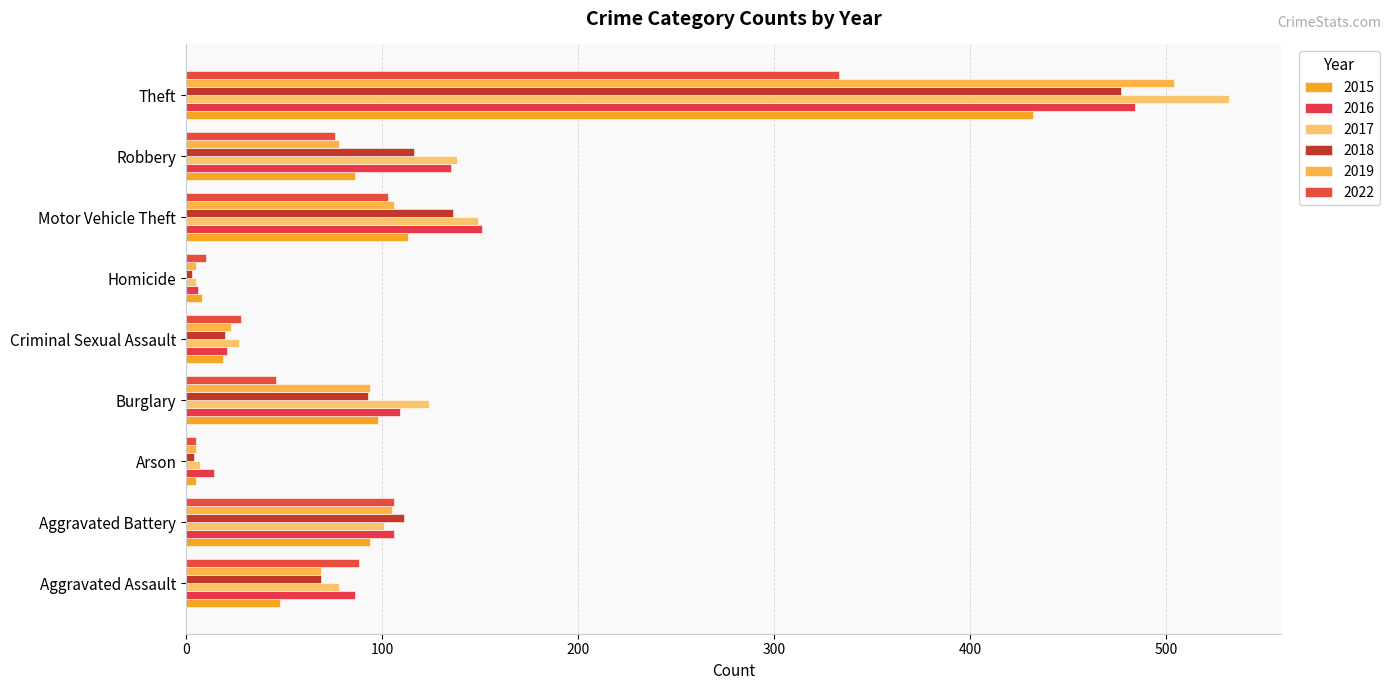

The 2015 series shows 3 at Homicide. True or false?

False